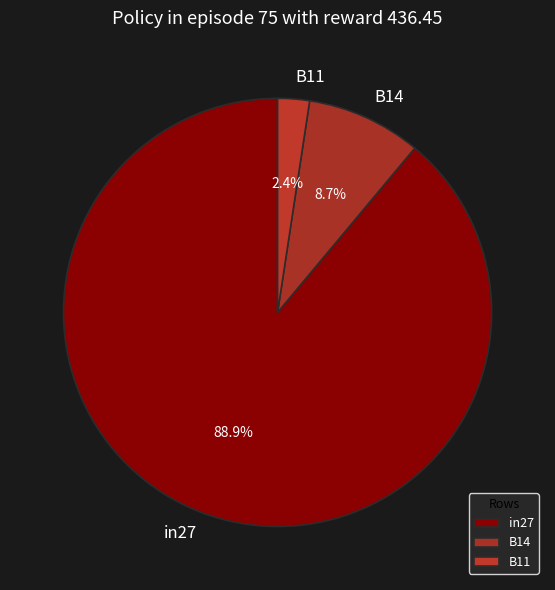

Do in27 and B11 together represent more than half of the pie?

Yes